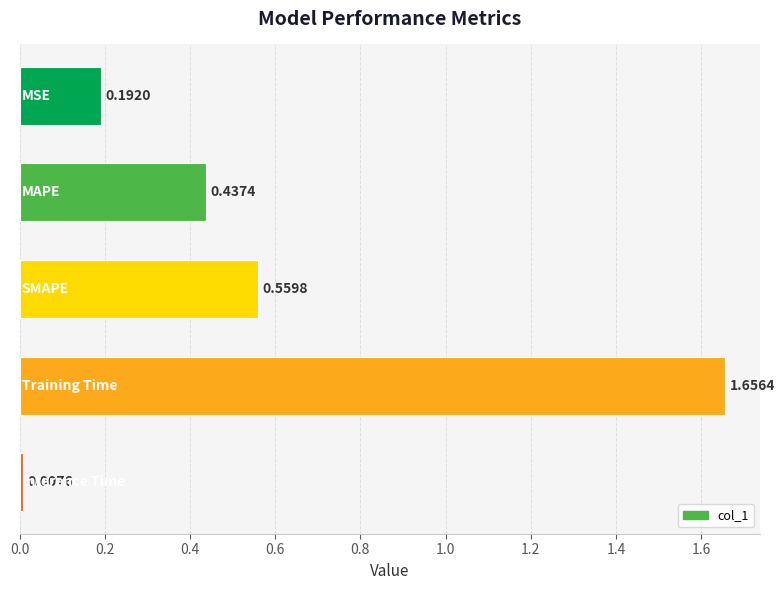

What is the difference between the maximum and second lowest values?

1.5